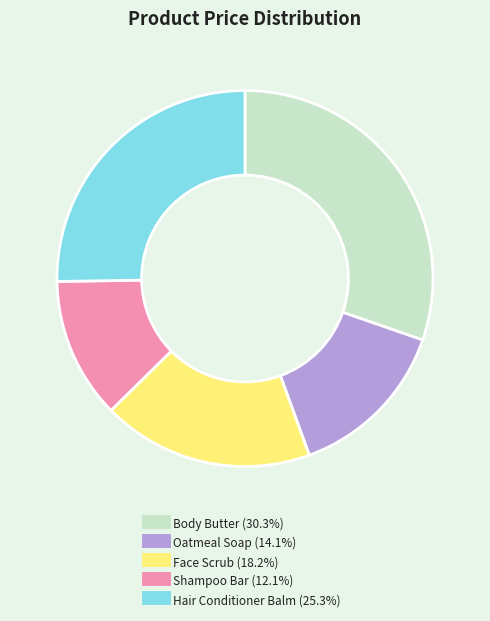

How many slices are in this pie chart?

5